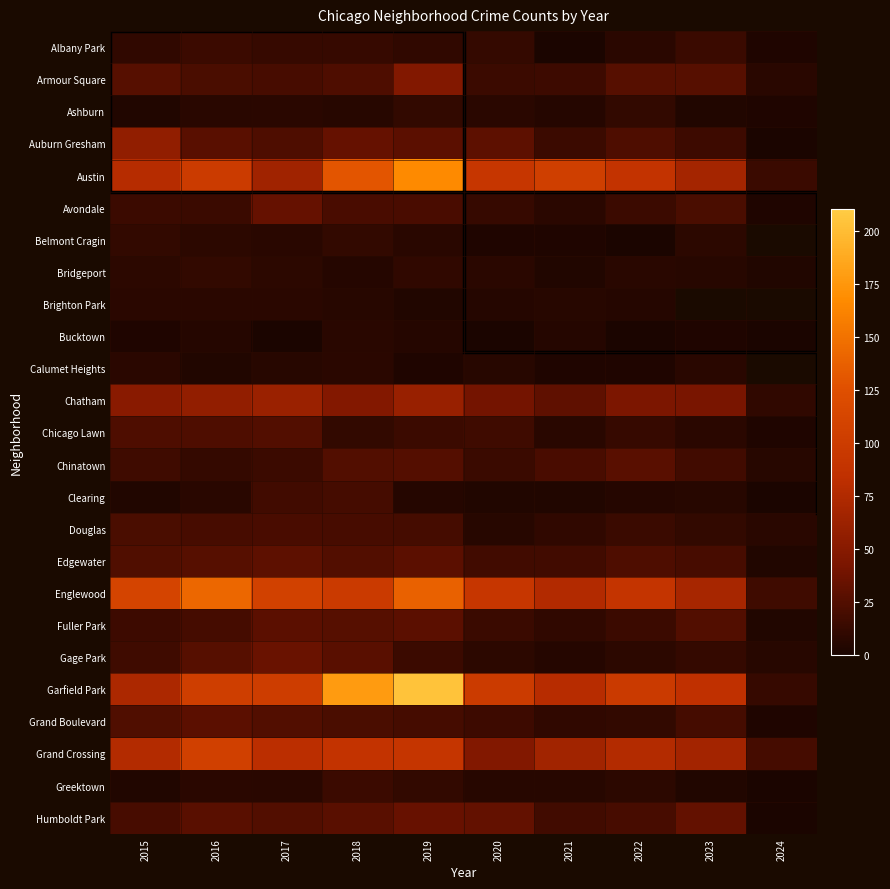

True or false: Chatham has a value of 15.7 at 2024.

False